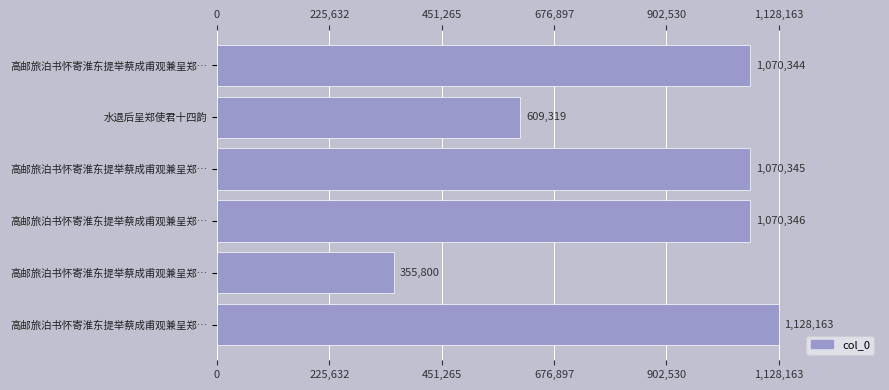

Does the chart contain any negative values?

No